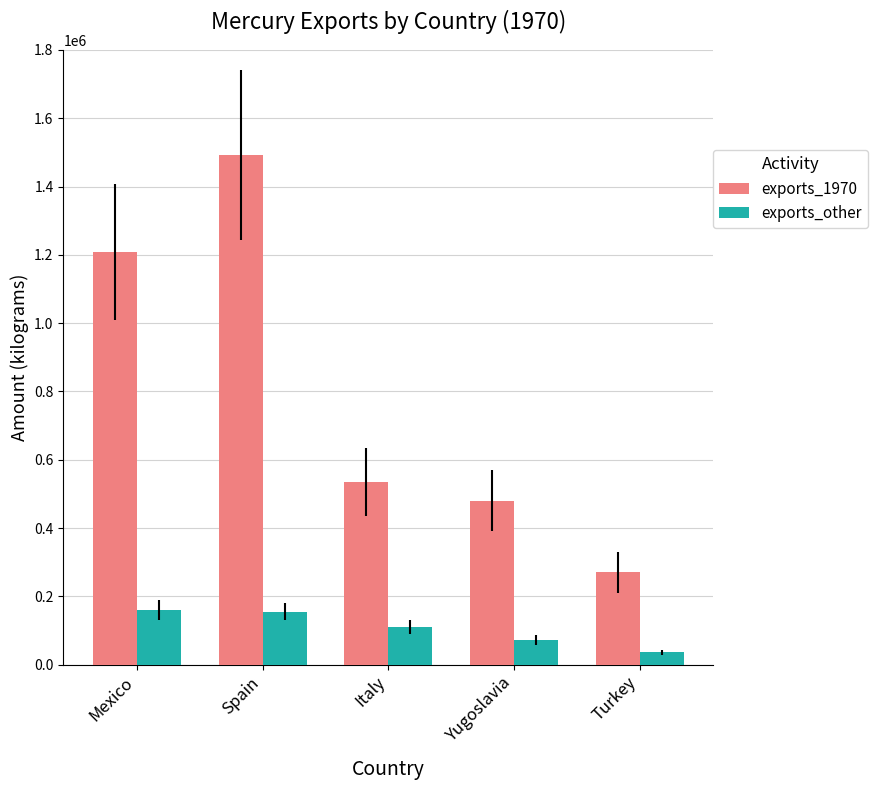

What is the total value across all series at Turkey?

306181